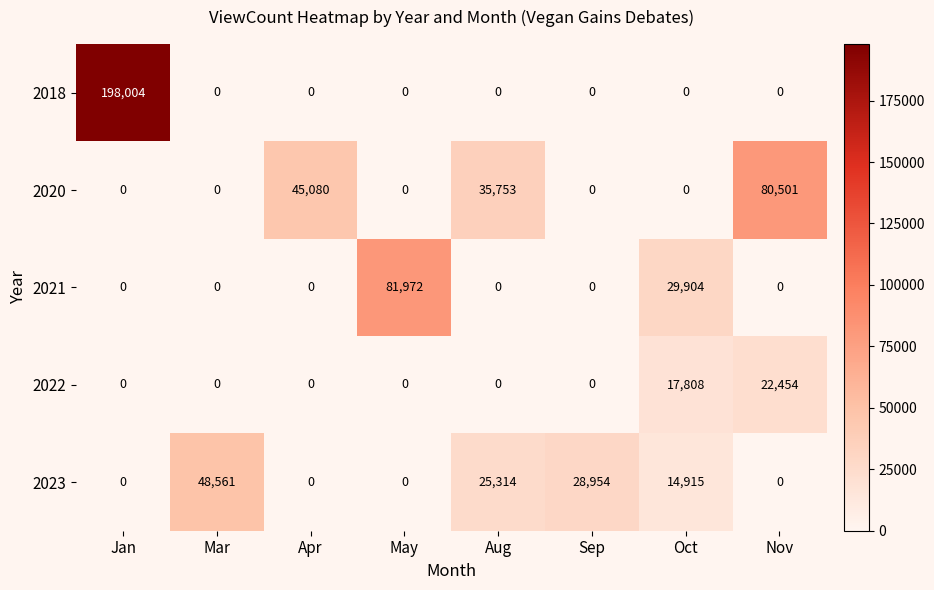

At which label is 2022 closest to 11227?

Oct